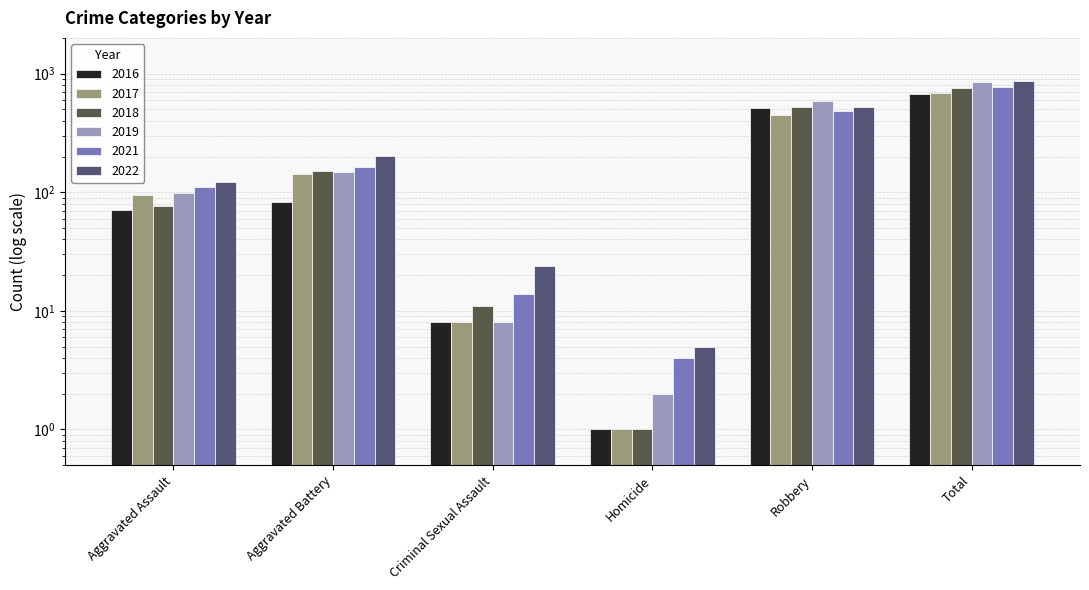

How many series are shown in this chart?

6